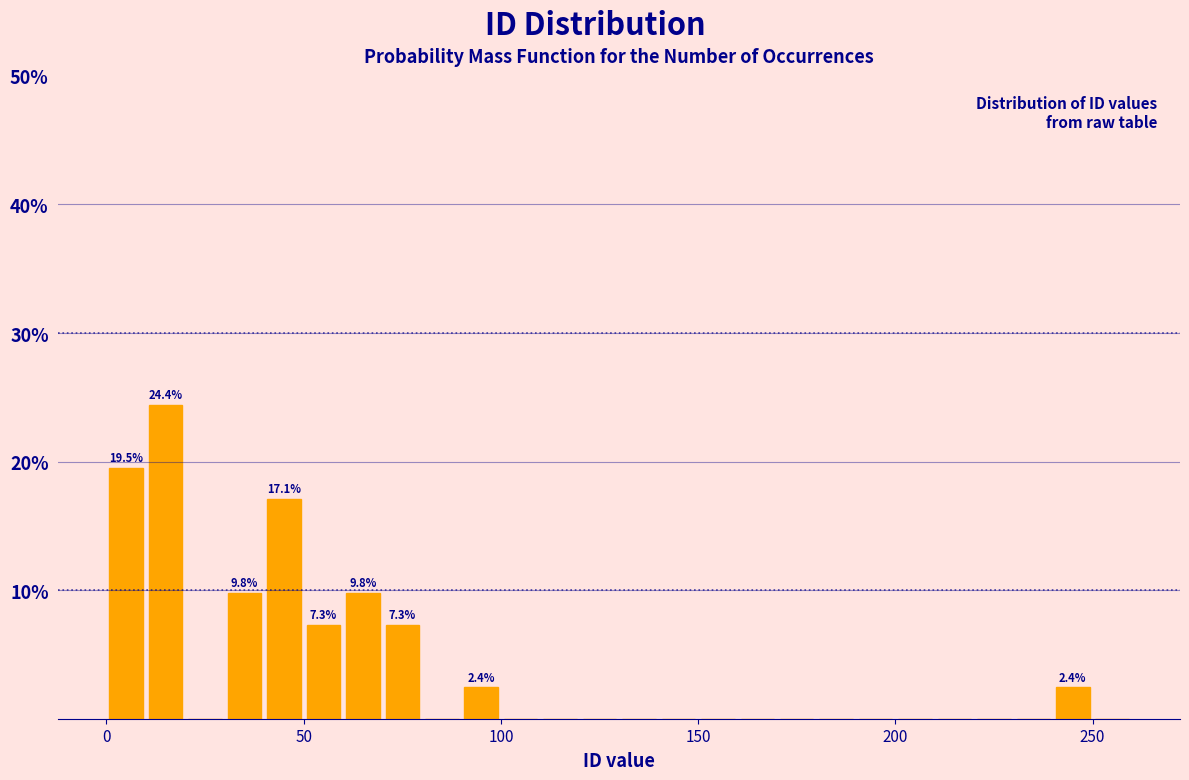

Read against the x-axis, roughly where is the centre of the tallest bar?

15